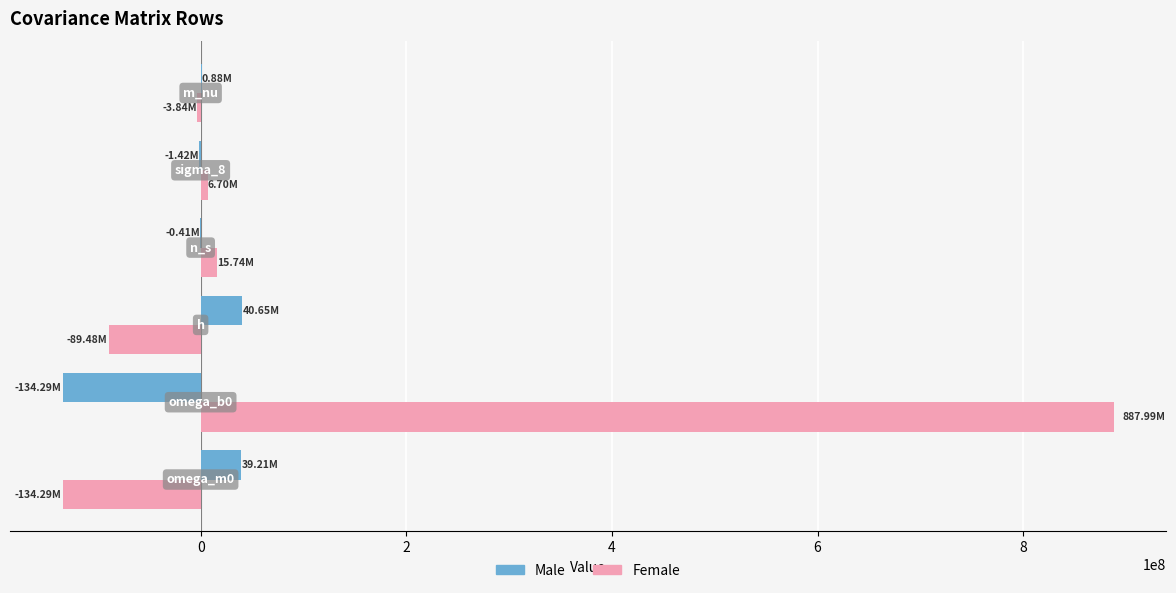

How many categories are shown in the chart?

6